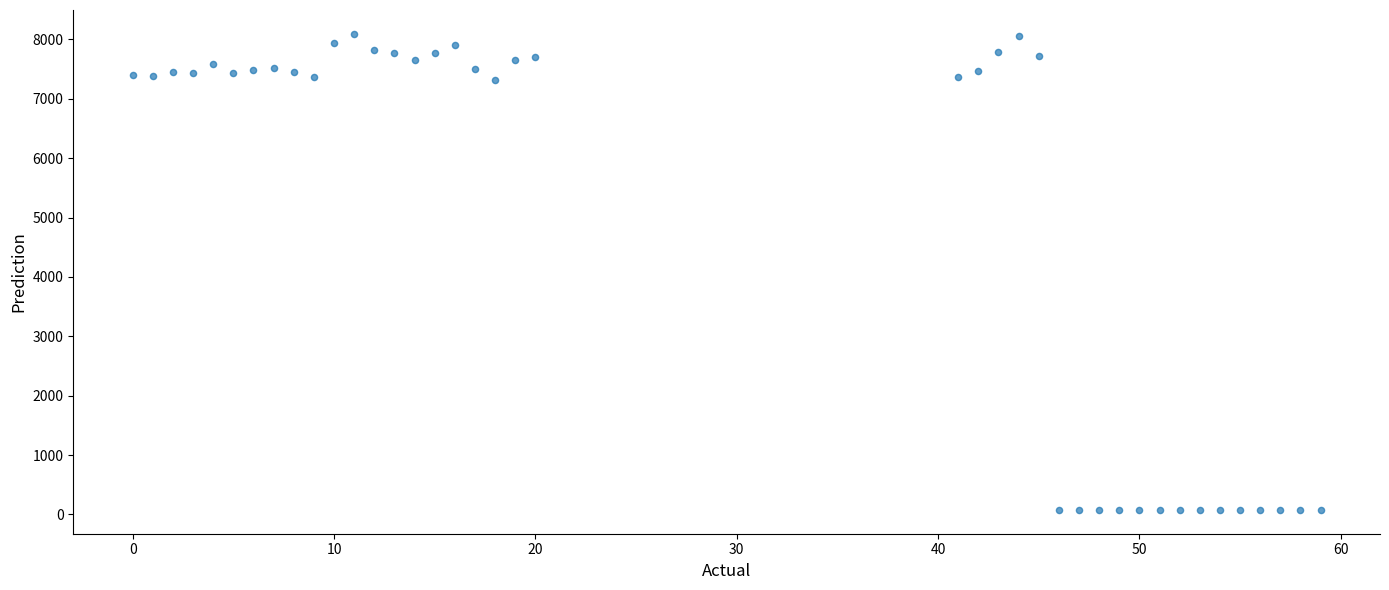

What is the range of Y values (max minus min)?

8016.8